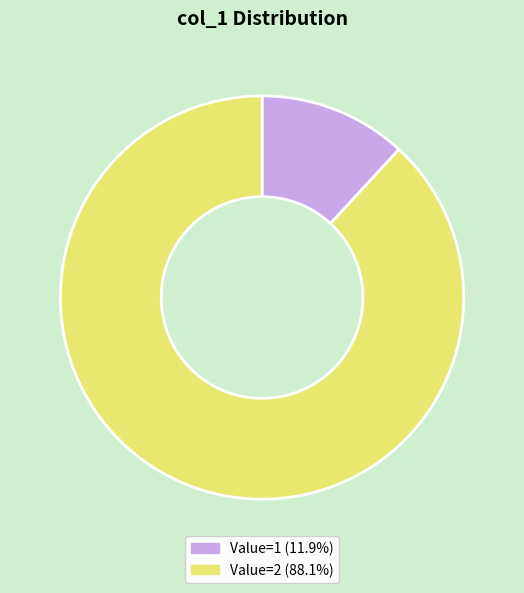

Is there any slice that represents more than half of the pie?

Yes